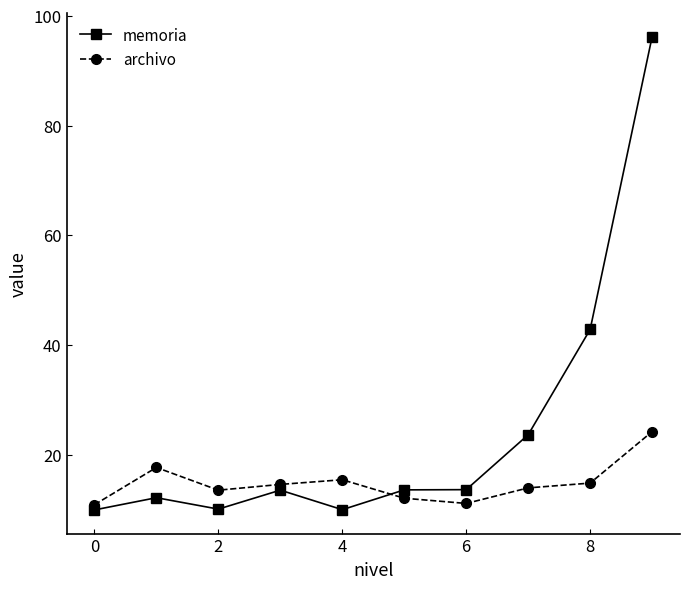

Which series has the widest spread of values?

memoria